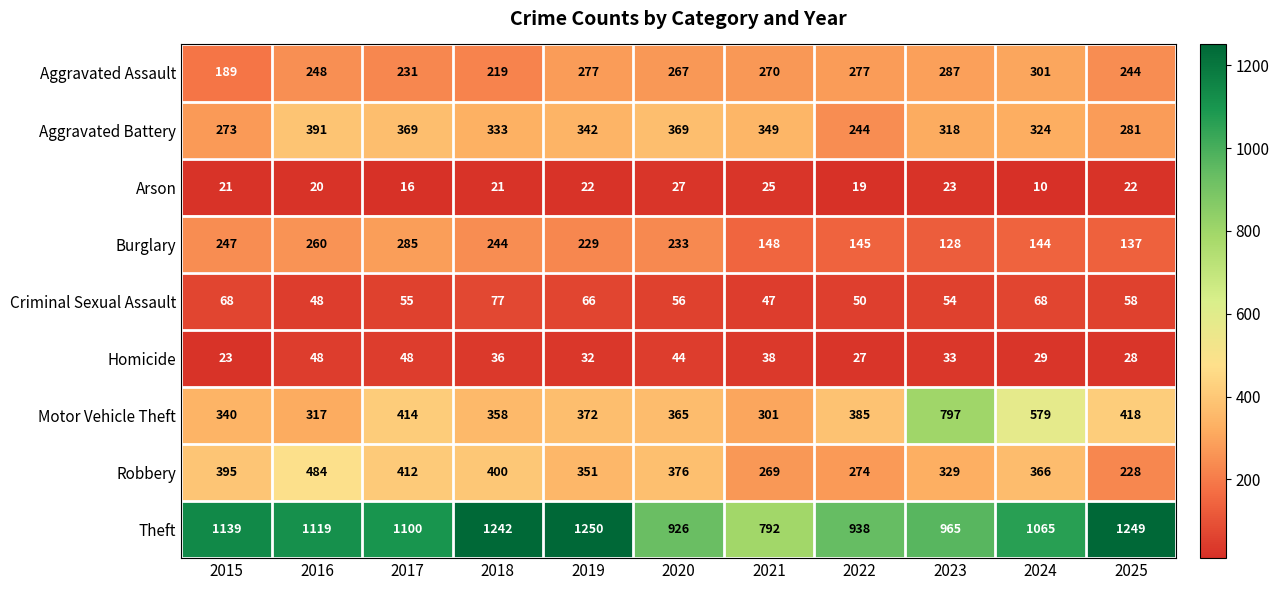

The Criminal Sexual Assault series shows 77 at 2018. True or false?

True